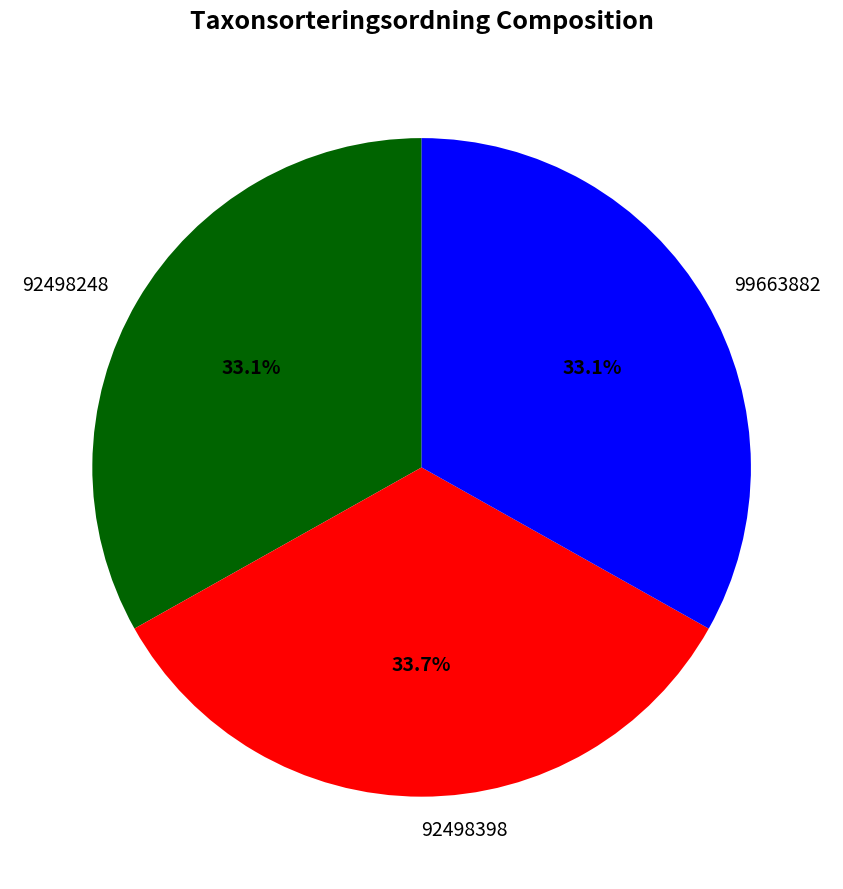

What percentage is NOT represented by 92498248?

66.9%